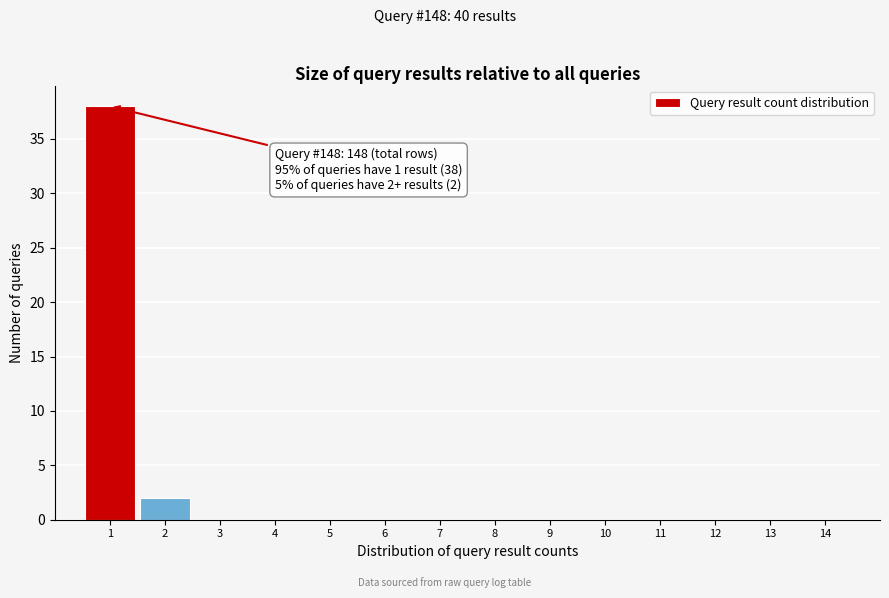

Reading right to left, transcribe all the data shown in this chart.

14=0	13=0	12=0	11=0	10=0	9=0	8=0	7=0	6=0	5=0	4=0	3=0	2=2	1=38